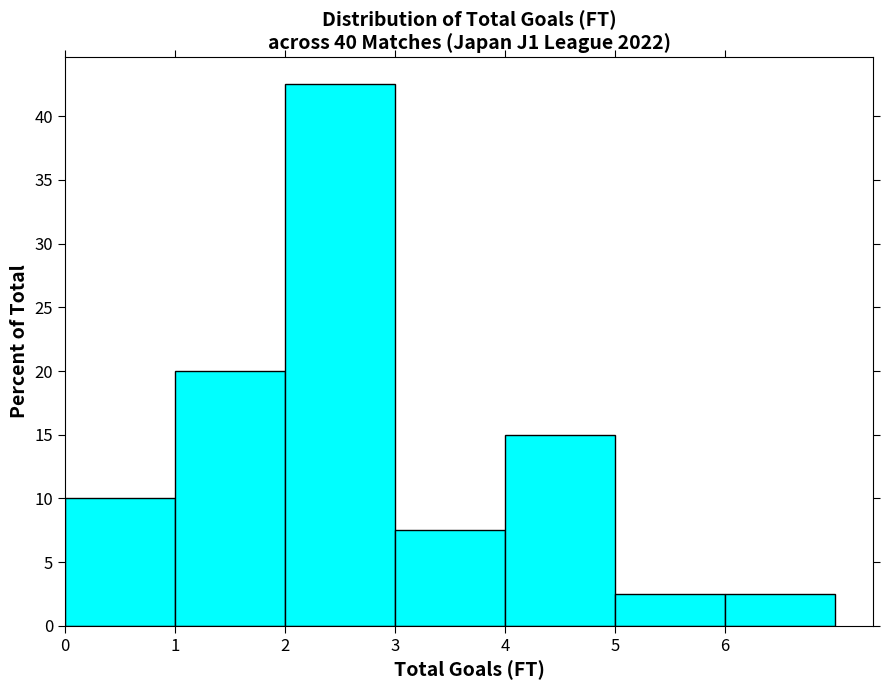

Over which range of the x-axis is the bar tallest?

2 to 3